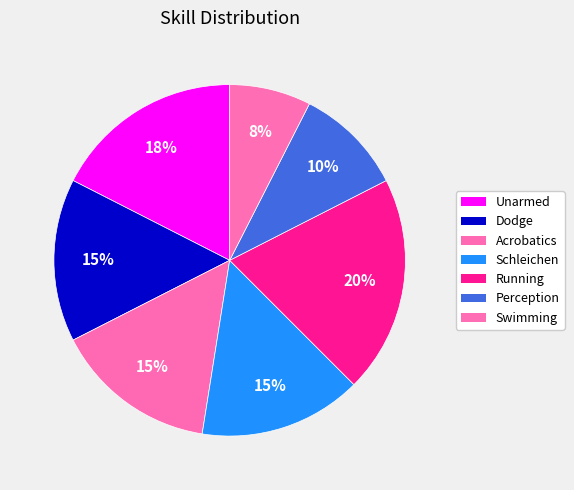

To the nearest percent, what is the average slice percentage?

14%